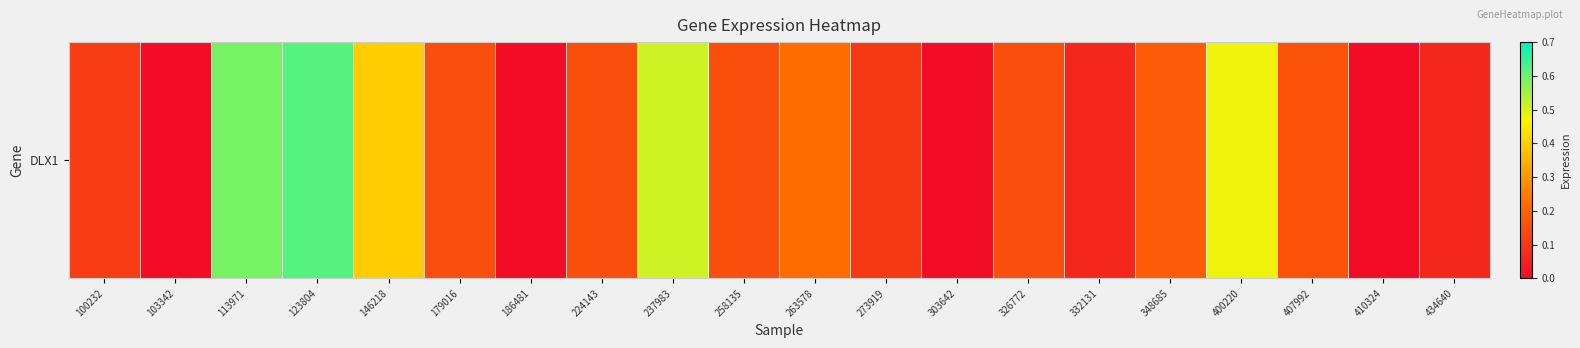

Reading right to left, transcribe all the data shown in this chart.

434640=0.1	410324=0.0	407992=0.2	400220=0.5	348685=0.2	332131=0.1	326772=0.1	303642=0.0	273919=0.1	263578=0.2	258135=0.1	237983=0.5	224143=0.1	186481=0.0	179016=0.1	146218=0.4	123804=0.6	113971=0.6	103342=0.0	100232=0.1